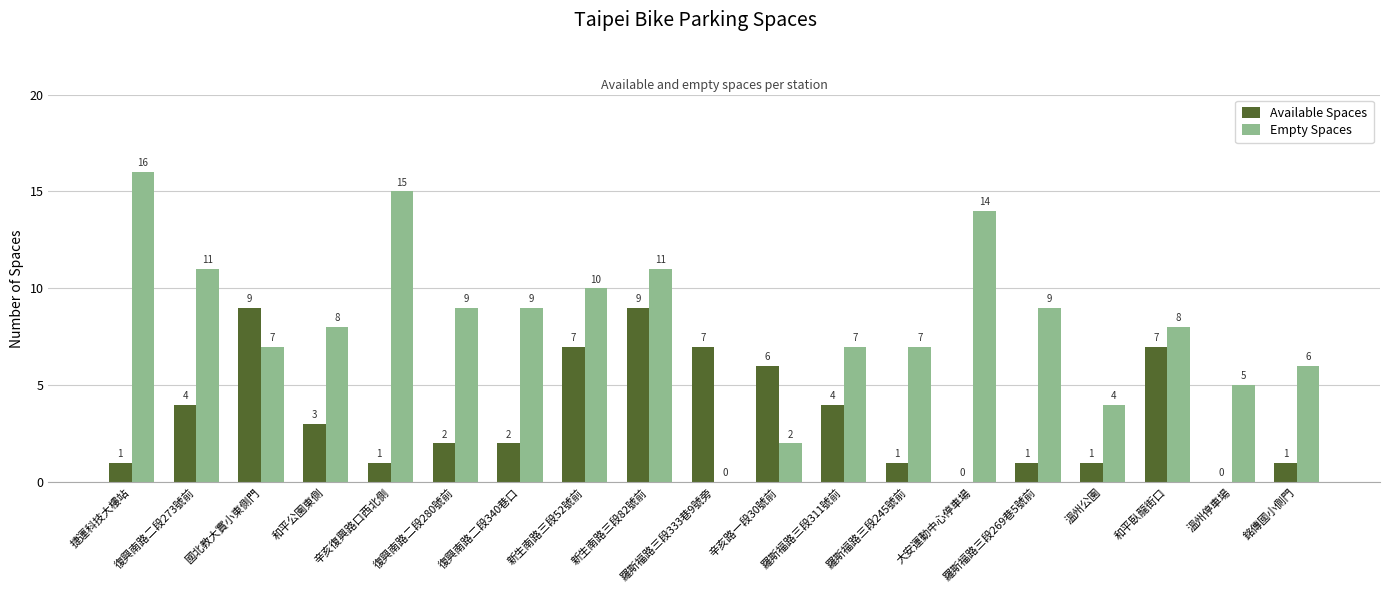

Which category has the highest value across all series?

捷運科技大樓站